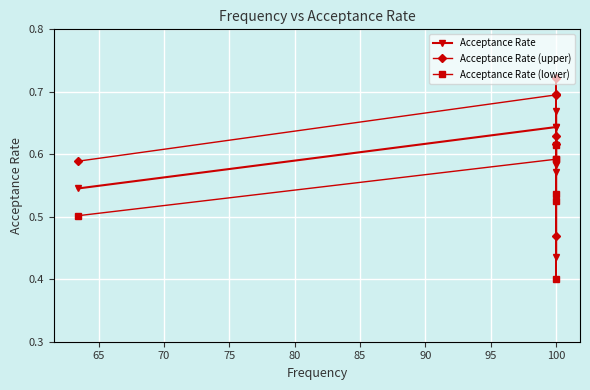

In Acceptance Rate (upper), how many points are lower than both neighbors (excluding endpoints)?

1